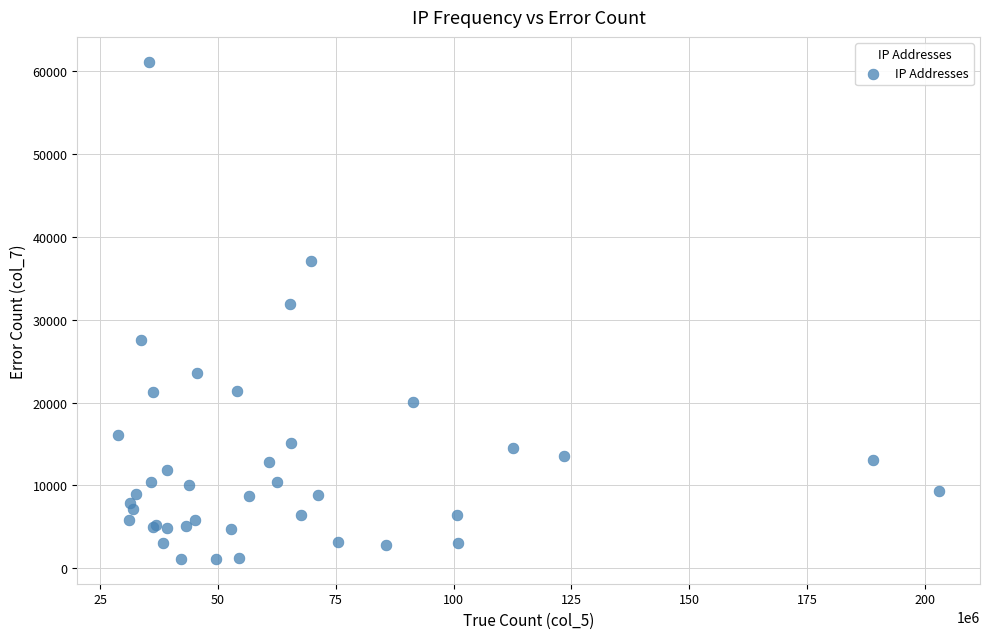

What Y value in the scatter plot is closest to 31147?

31864